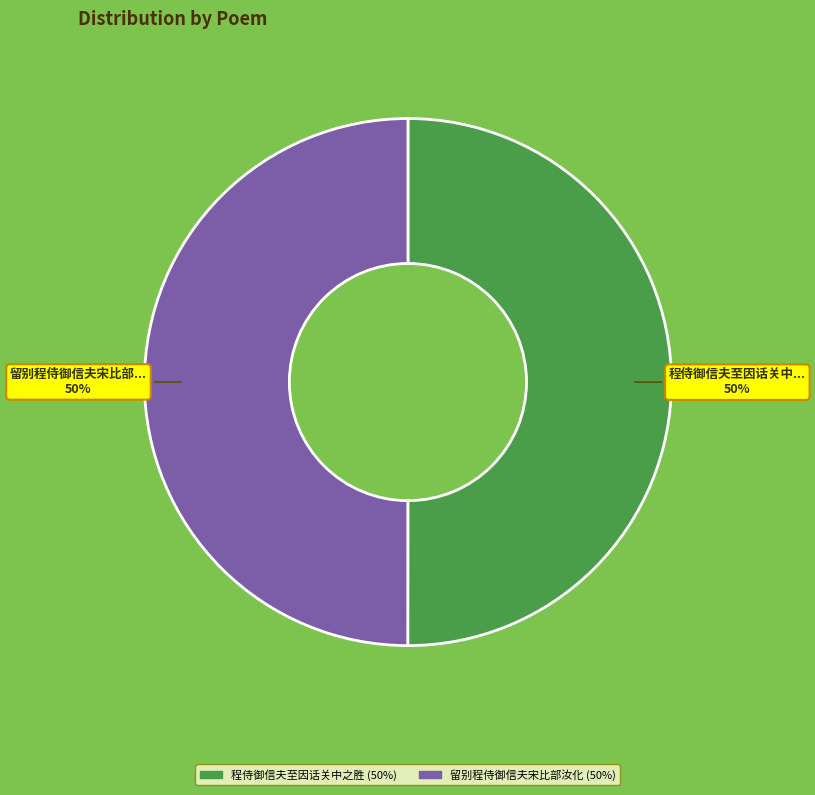

To the nearest percent, what is the average slice percentage?

50%